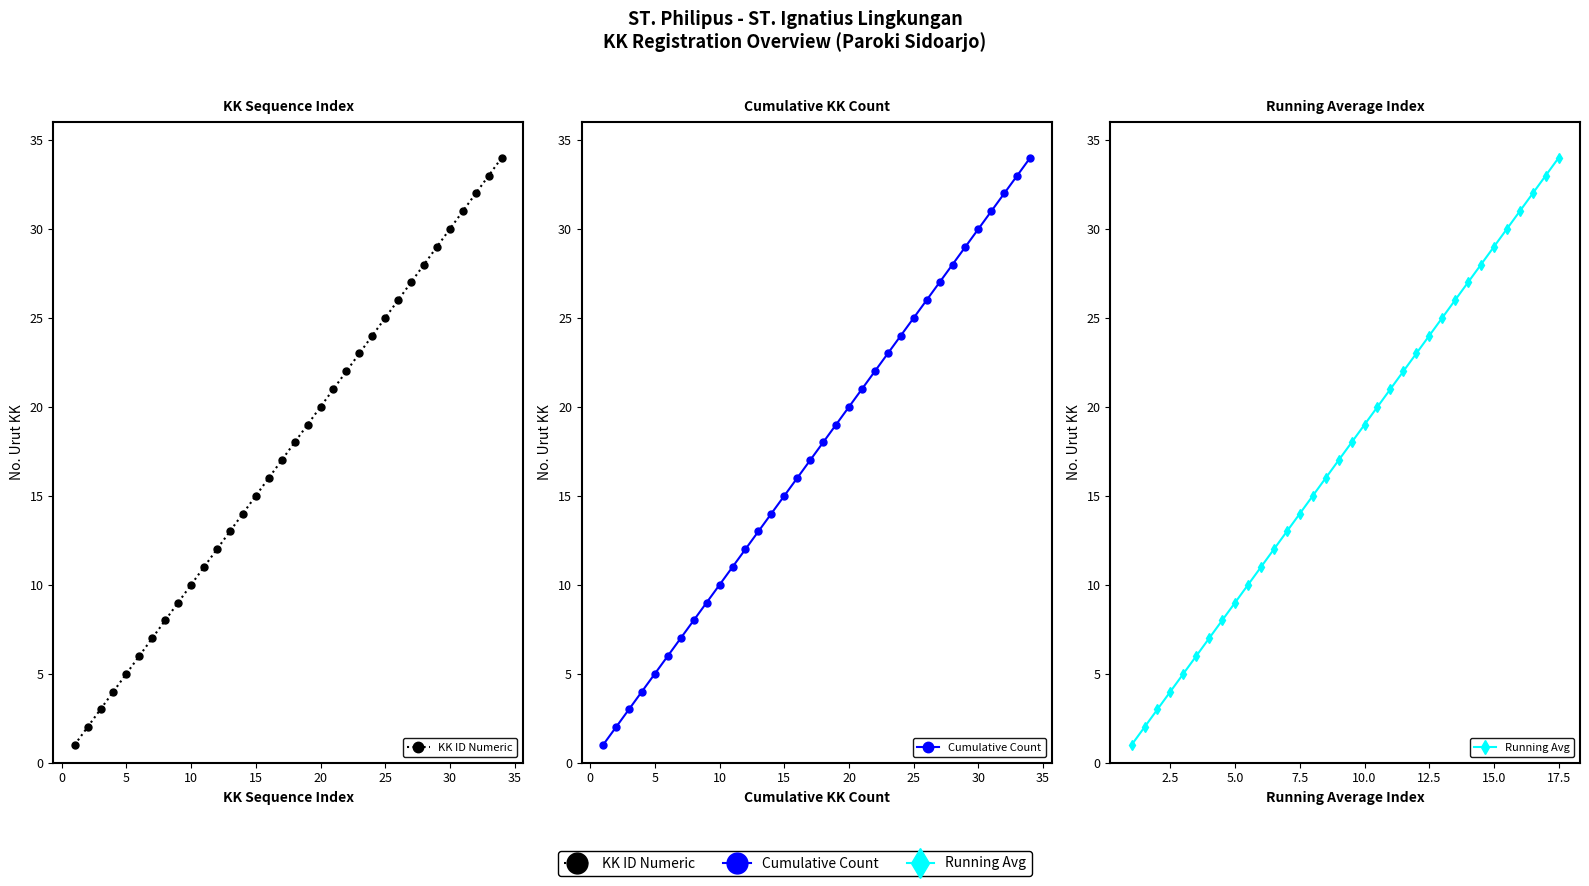

Is the value of KK ID Numeric at 19 greater than the value of Cumulative Count at −5?

Yes